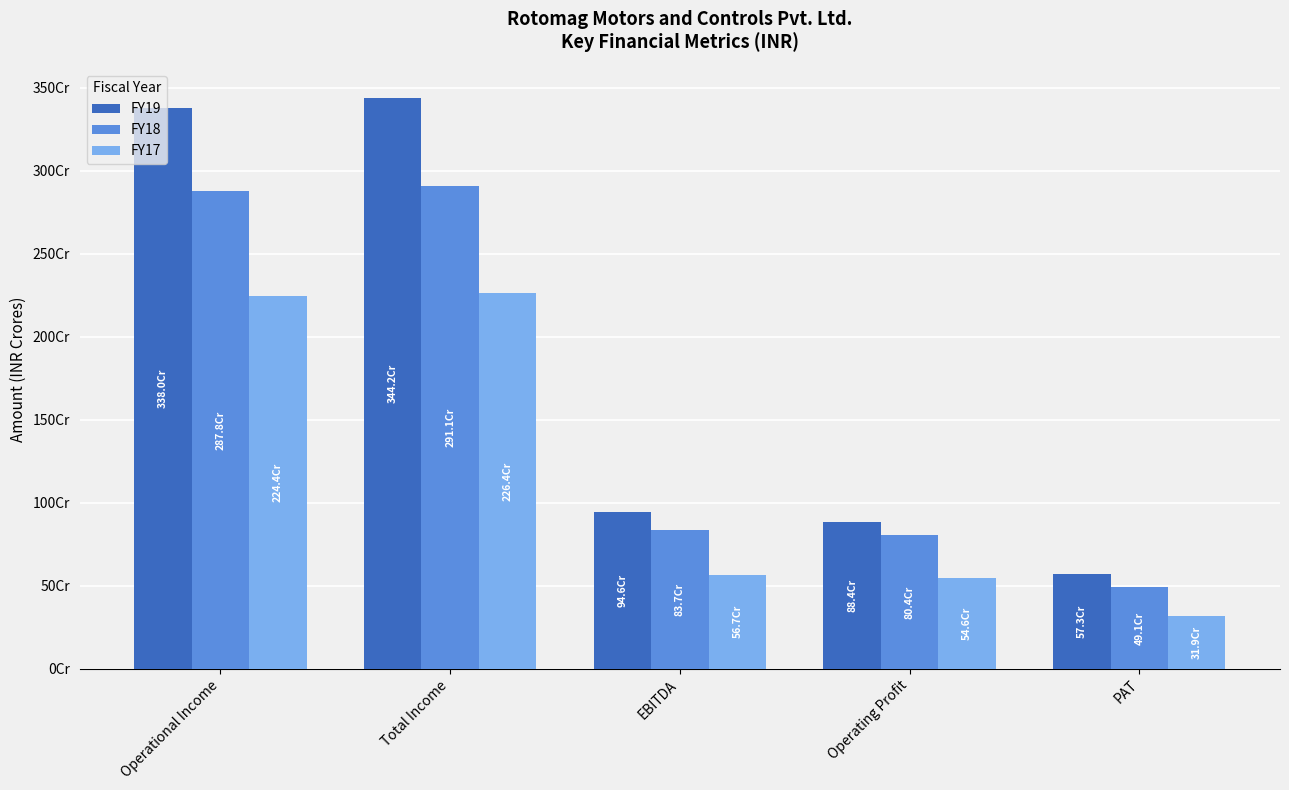

Which has a higher value, Operating Profit or Operational Income?

Operational Income